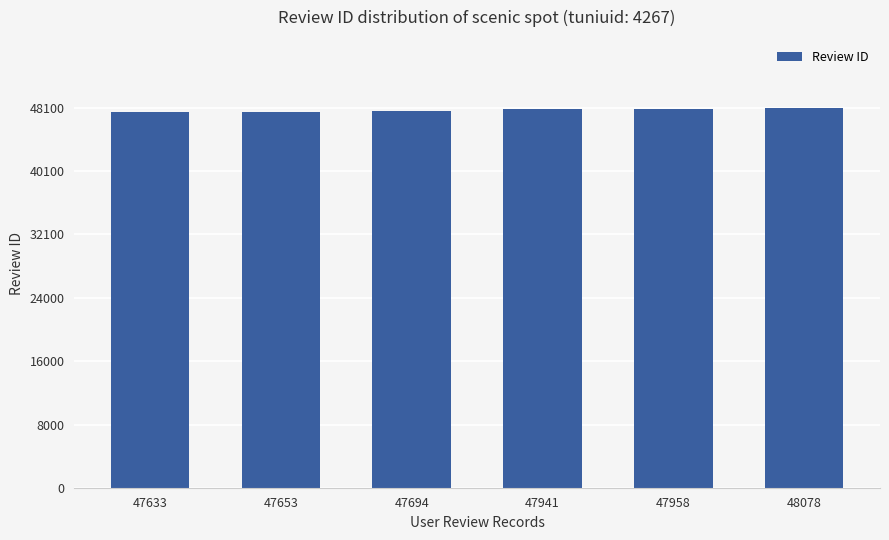

What is the sum of all values?

286957